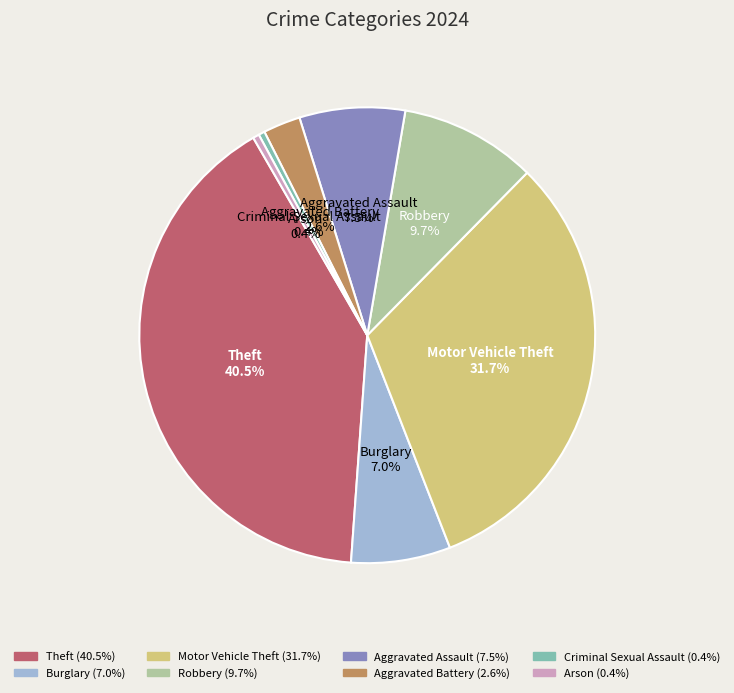

What is the largest slice in the pie chart?

Theft